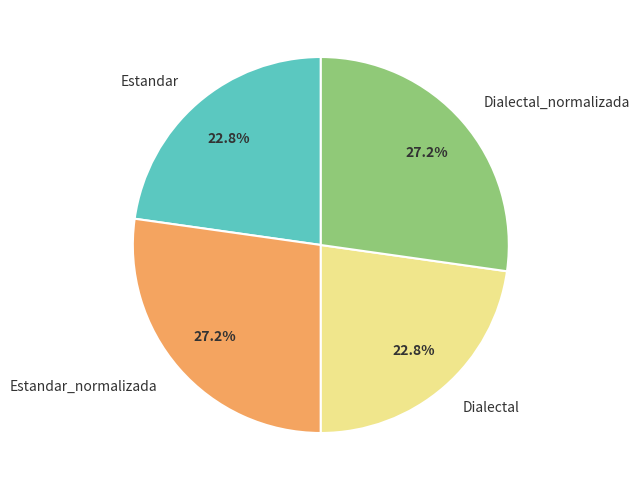

Is there any slice that represents more than half of the pie?

No